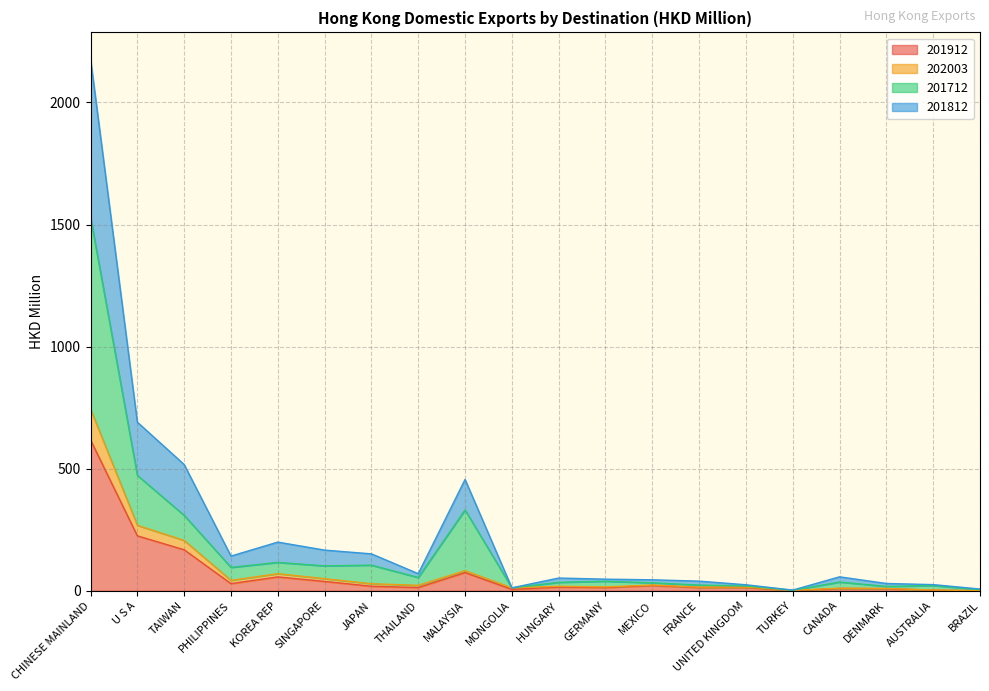

What is the value of the 201912 point at the 4th from the left?

29.2